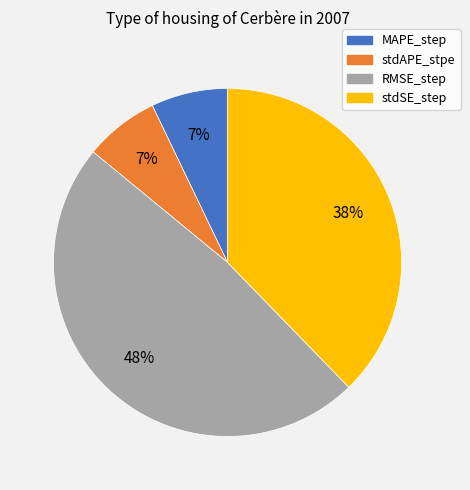

Which category has the biggest portion of the pie?

RMSE_step